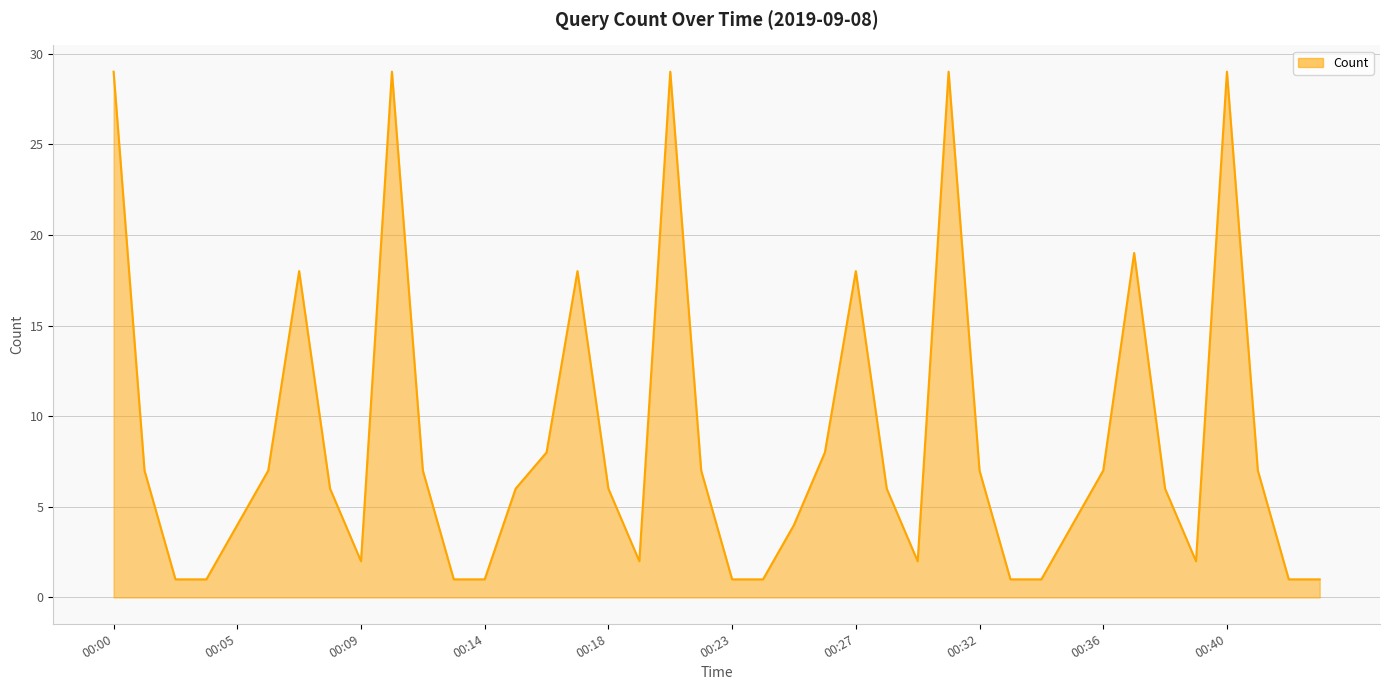

What is the greatest value displayed?

29